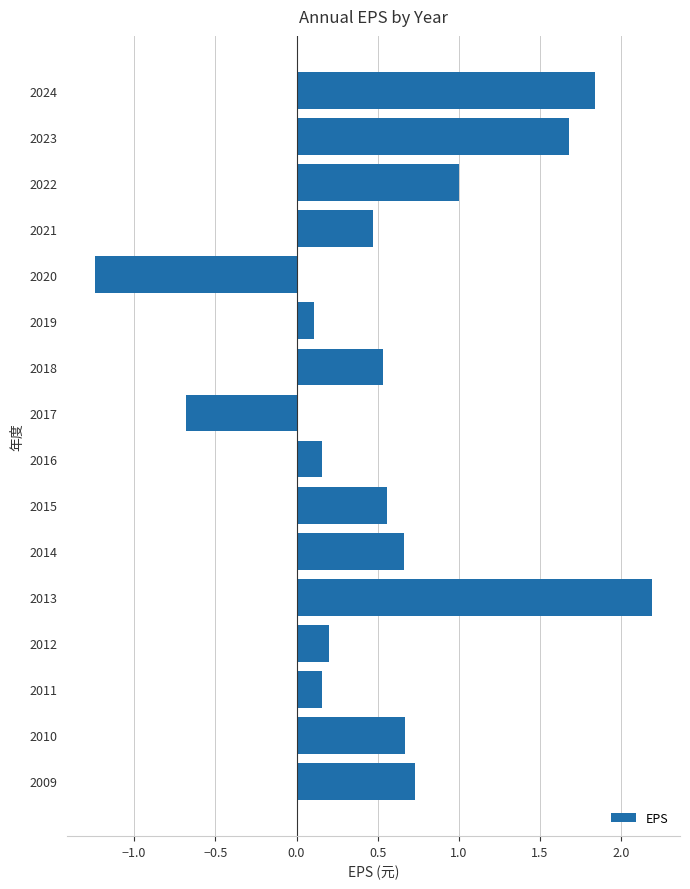

What is the value of the 7th bar from the top?

0.5